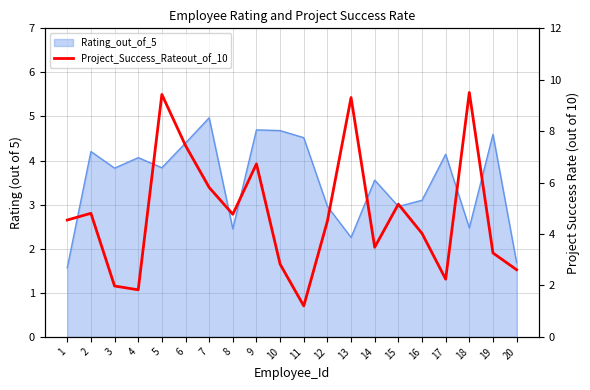

Which label corresponds to the smallest value in the chart?

11